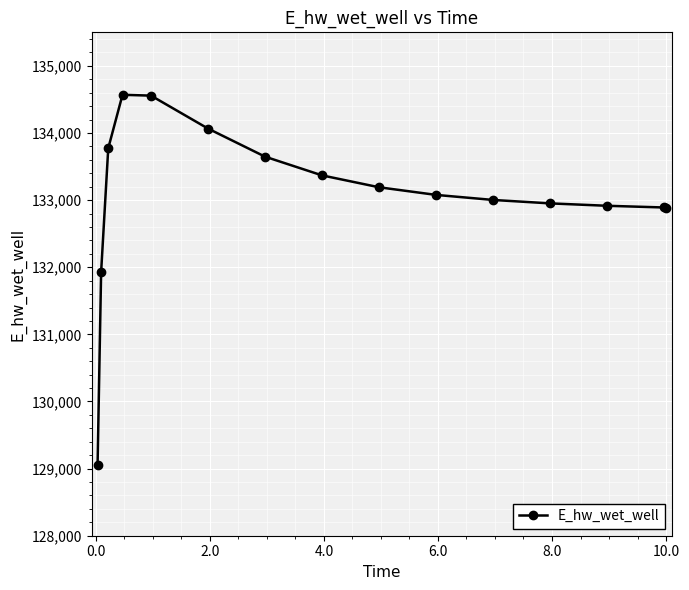

What is the value of the 10th point from the left?

133077.7